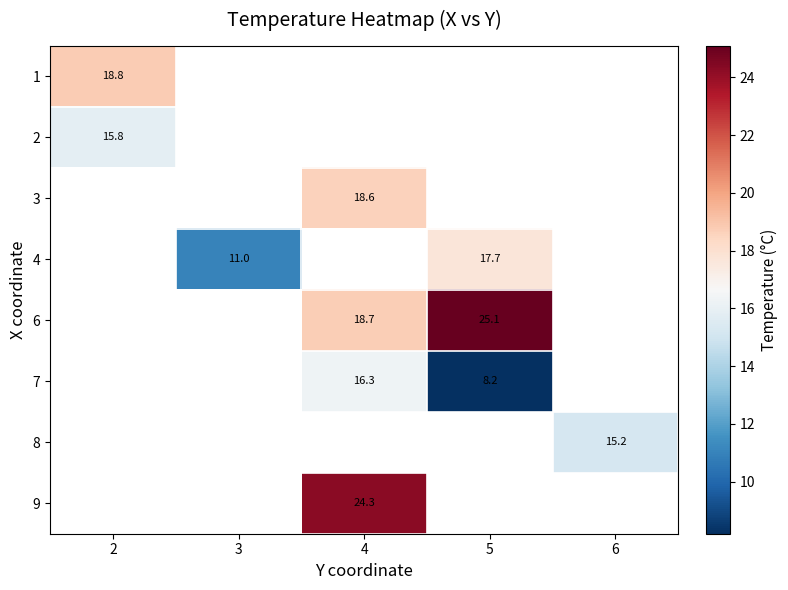

Which label corresponds to the largest value in the chart?

5